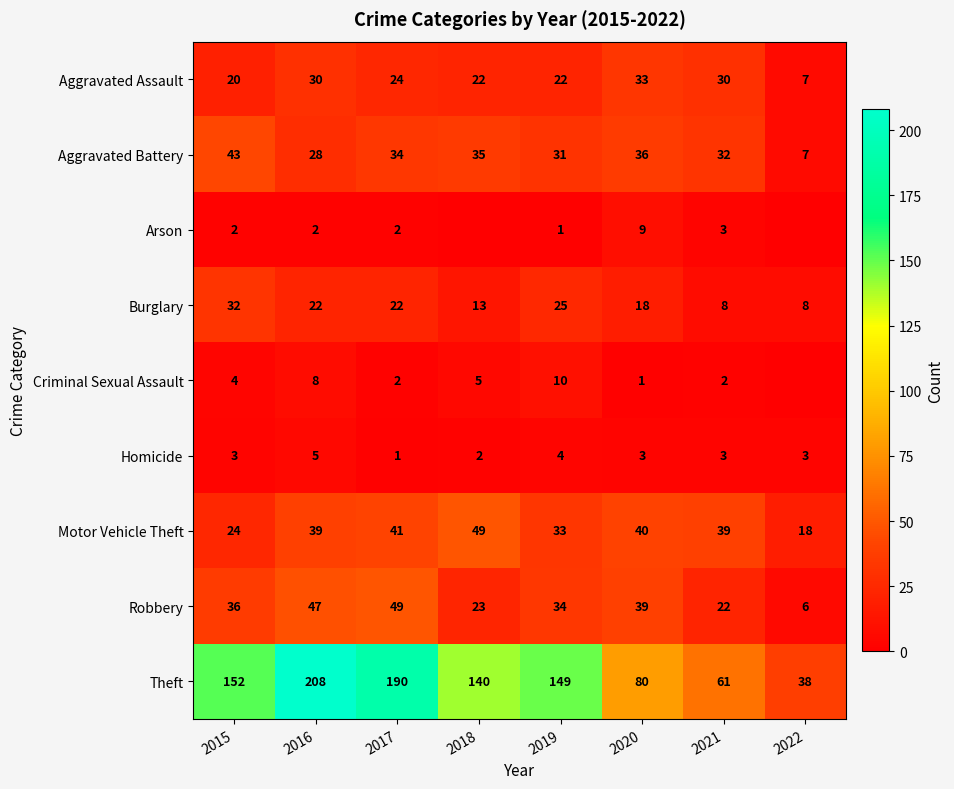

At 2015, list the series in order from largest to smallest.

Theft, Aggravated Battery, Robbery, Burglary, Motor Vehicle Theft, Aggravated Assault, Criminal Sexual Assault, Homicide, Arson